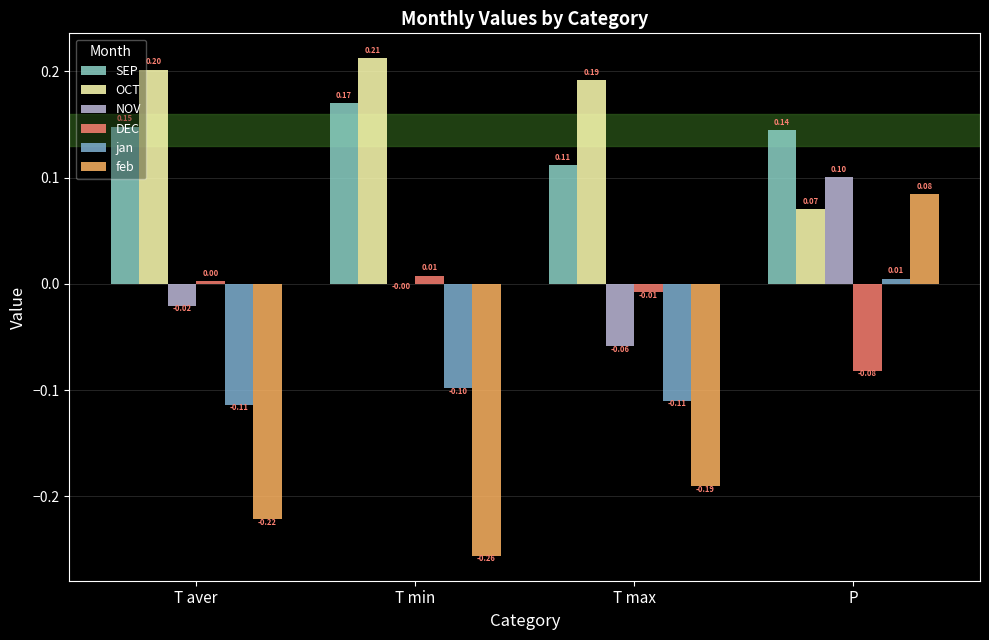

At which label is DEC closest to 0?

T aver